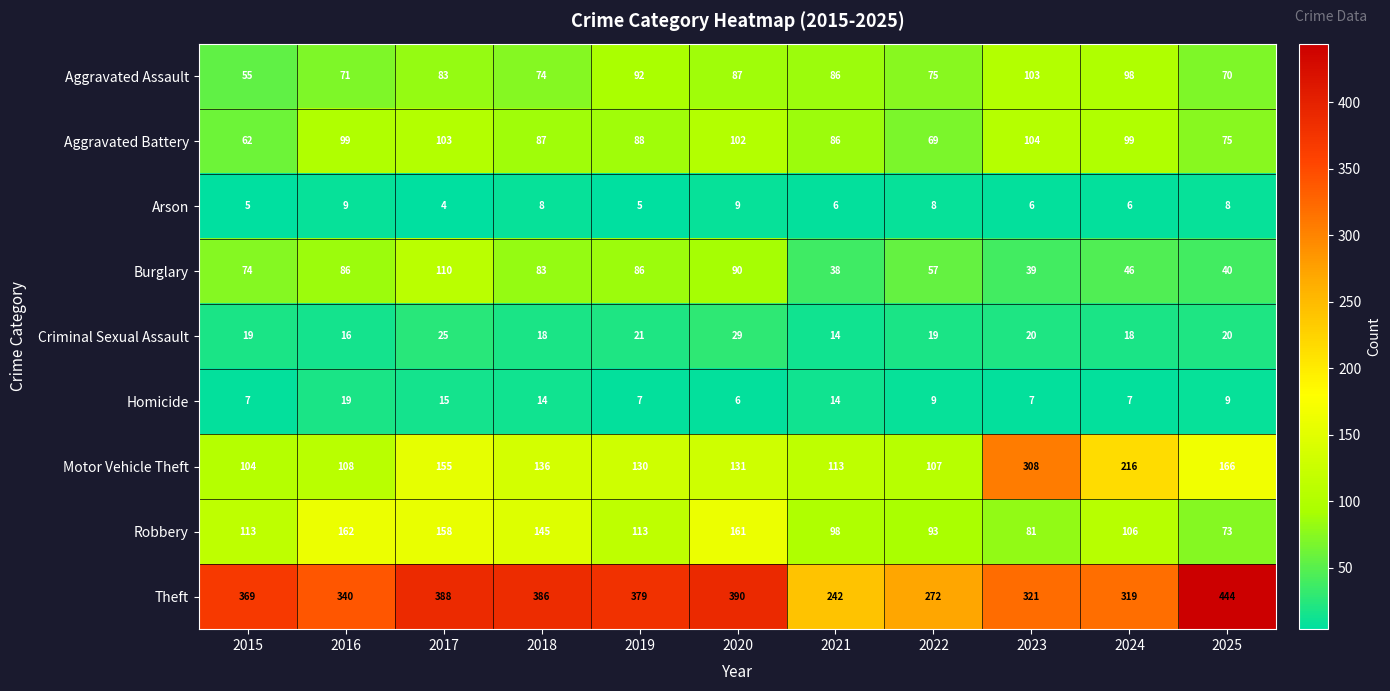

What is the sum of all Criminal Sexual Assault values?

219